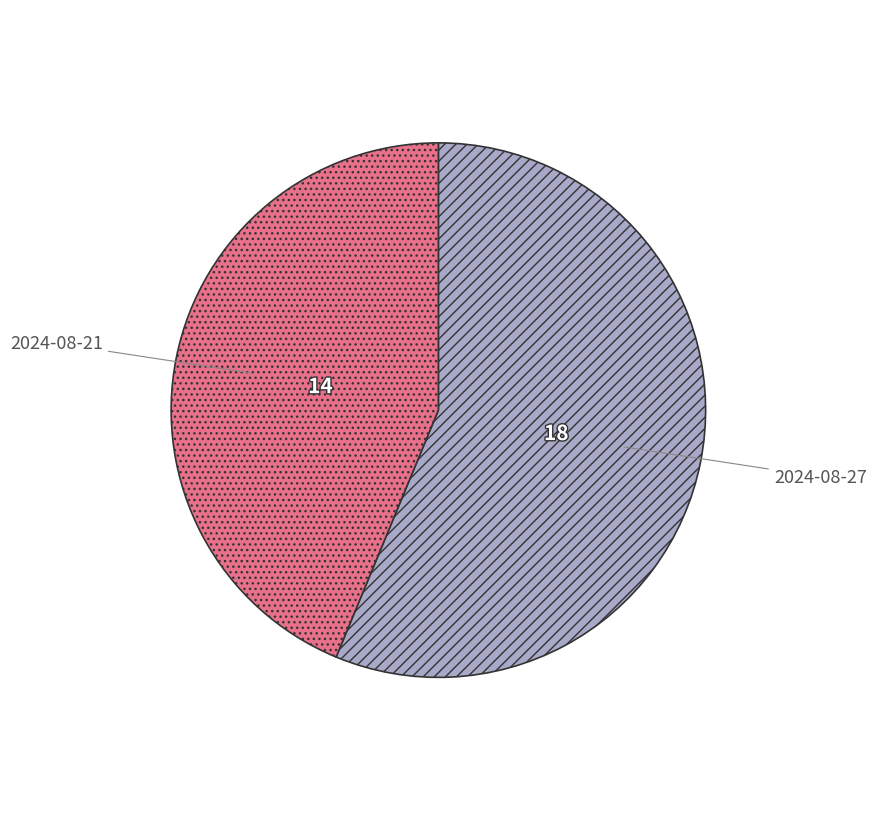

Which slice is the smallest?

2024-08-21